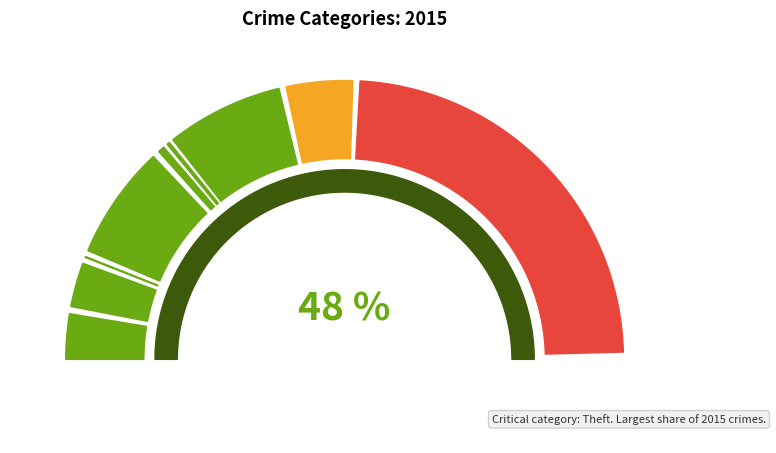

Does Theft represent more than half of the total?

No